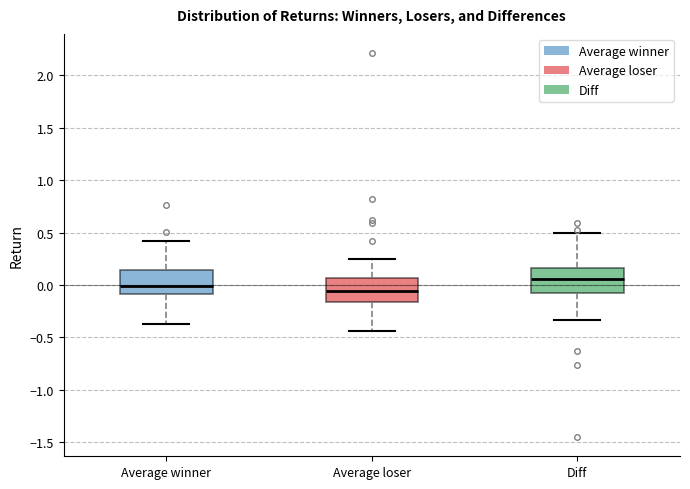

Which box has the highest median line?

Diff